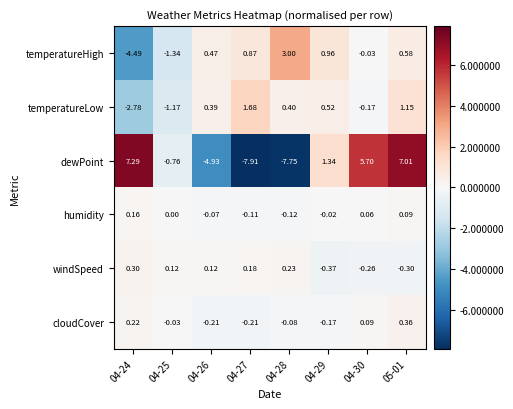

Which series has the widest spread of values?

dewPoint